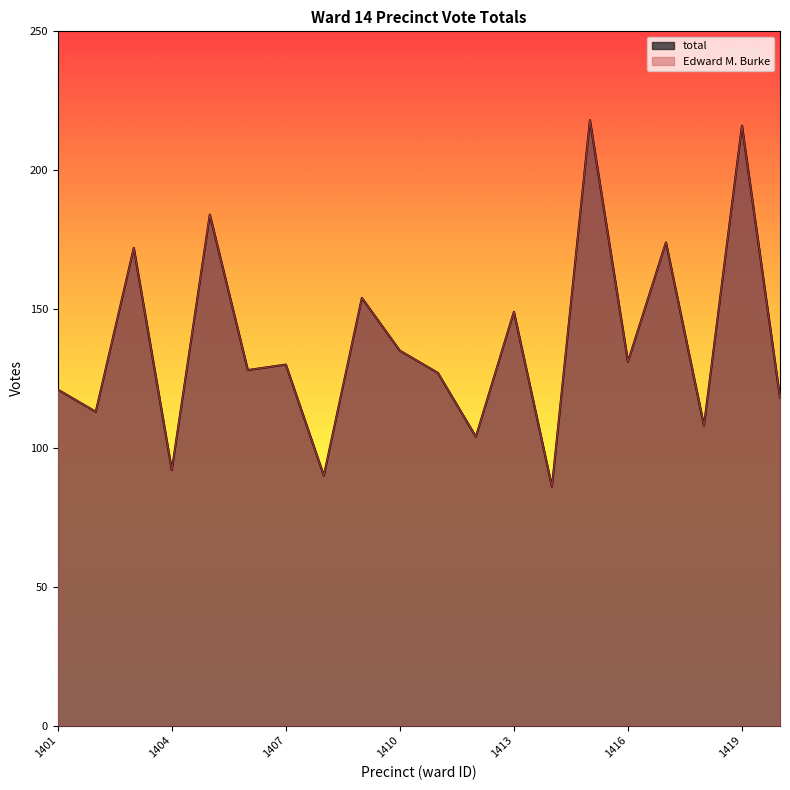

Reading right to left, transcribe all the data shown in this chart.

total: 1420=118	1419=216	1418=108	1417=174	1416=131	1415=218	1414=86	1413=149	1412=104	1411=127	1410=135	1409=154	1408=90	1407=130	1406=128	1405=184	1404=92	1403=172	1402=113	1401=121
Edward M. Burke: 1420=118	1419=216	1418=108	1417=174	1416=131	1415=218	1414=86	1413=149	1412=104	1411=127	1410=135	1409=154	1408=90	1407=130	1406=128	1405=184	1404=92	1403=172	1402=113	1401=121